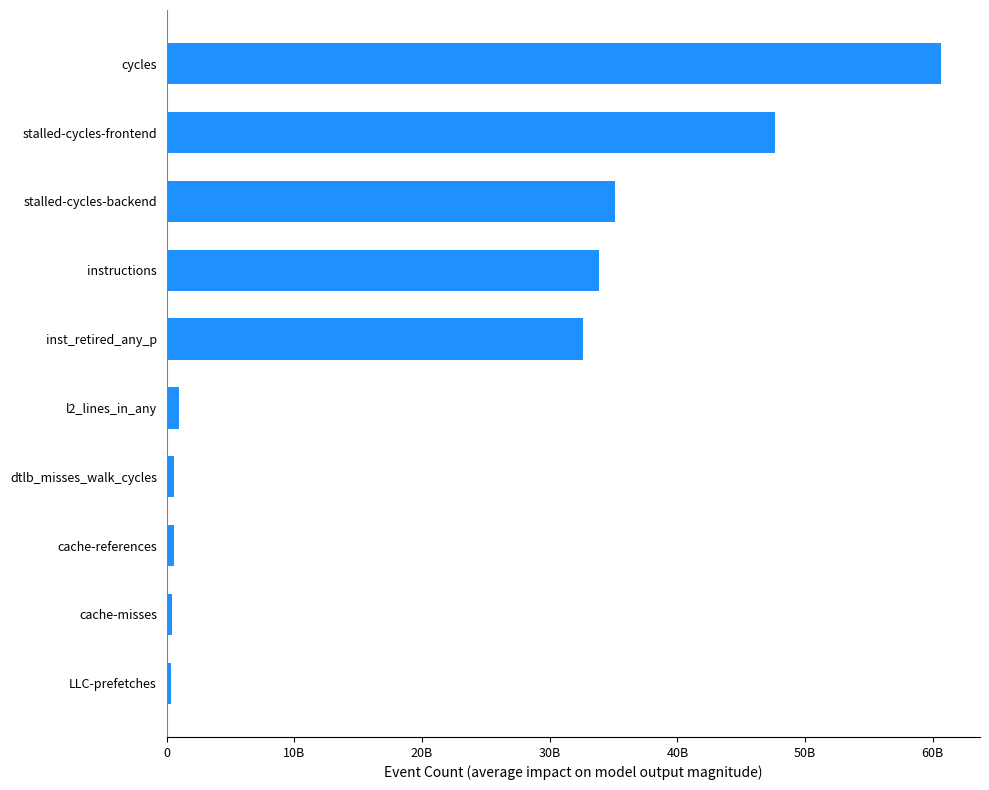

How many data points are less than 32593069491?

5